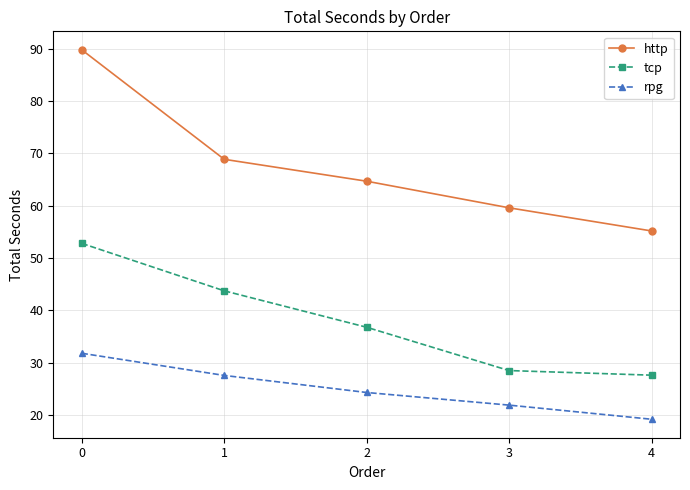

Reading right to left, what are all the values shown in this chart?

http: 55.2	59.6	64.7	68.9	89.8
tcp: 27.6	28.5	36.8	43.7	52.8
rpg: 19.2	21.9	24.3	27.6	31.8